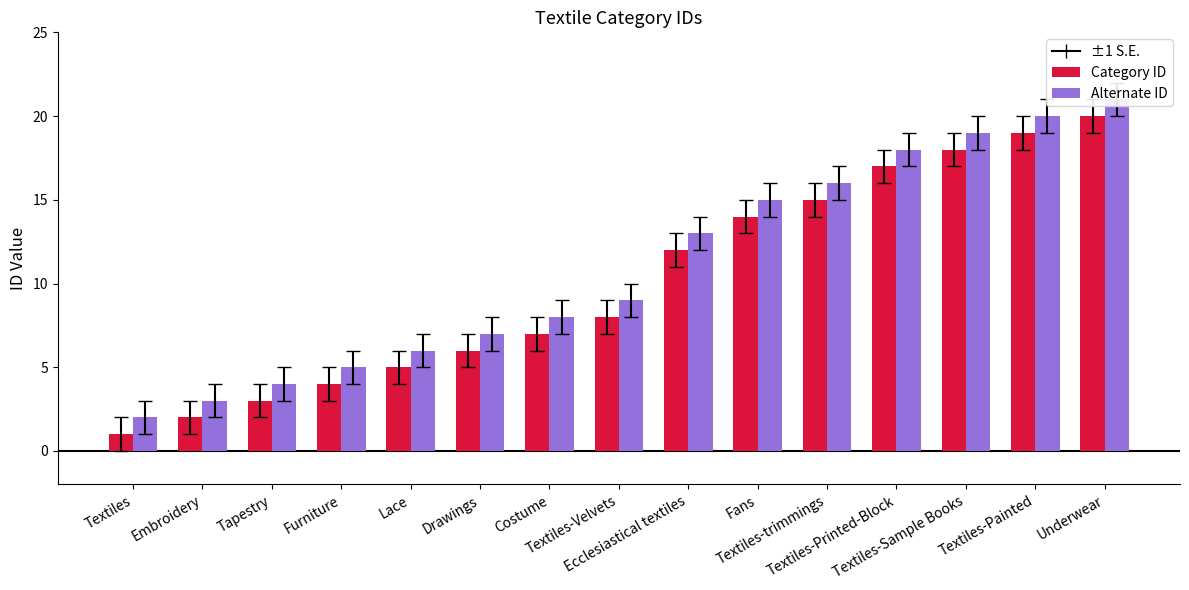

Rank the categories by Alternate ID value from highest to lowest.

Underwear, Textiles-Painted, Textiles-Sample Books, Textiles-Printed-Block, Textiles-trimmings, Fans, Ecclesiastical textiles, Textiles-Velvets, Costume, Drawings, Lace, Furniture, Tapestry, Embroidery, Textiles